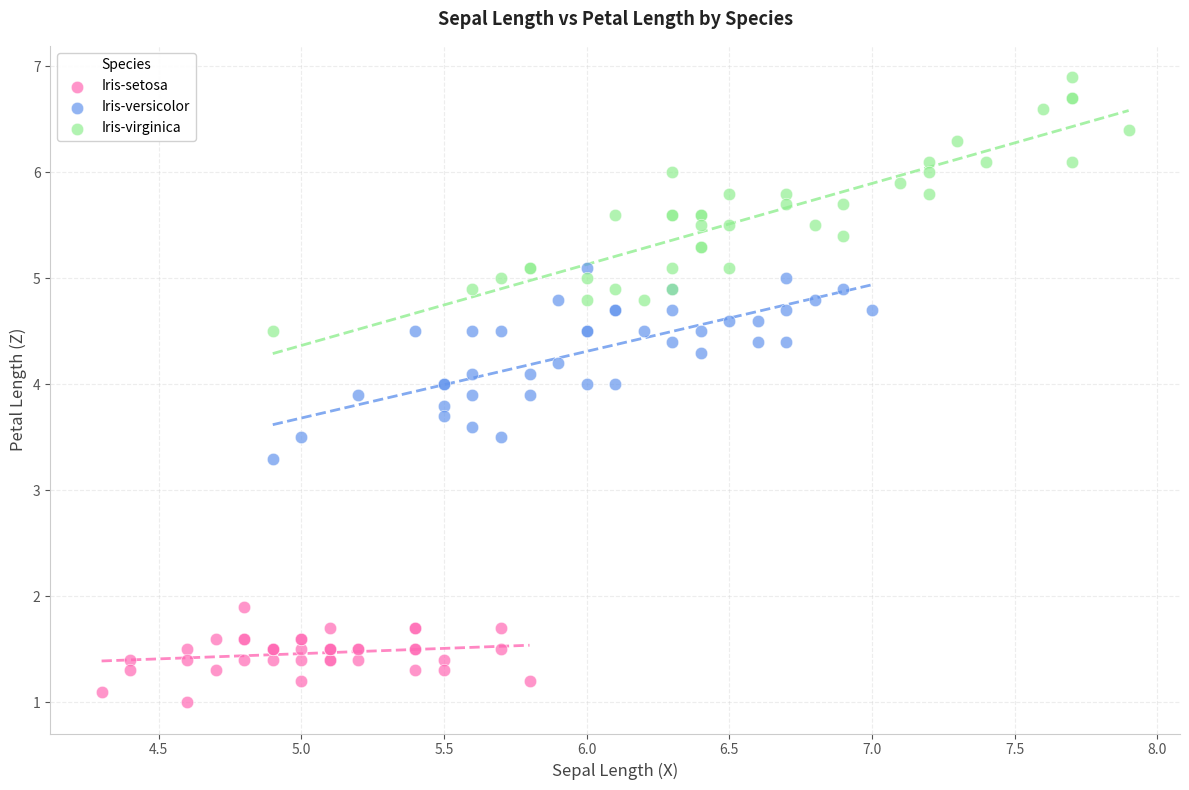

Which series has the largest Y range (max minus min)?

Iris-virginica